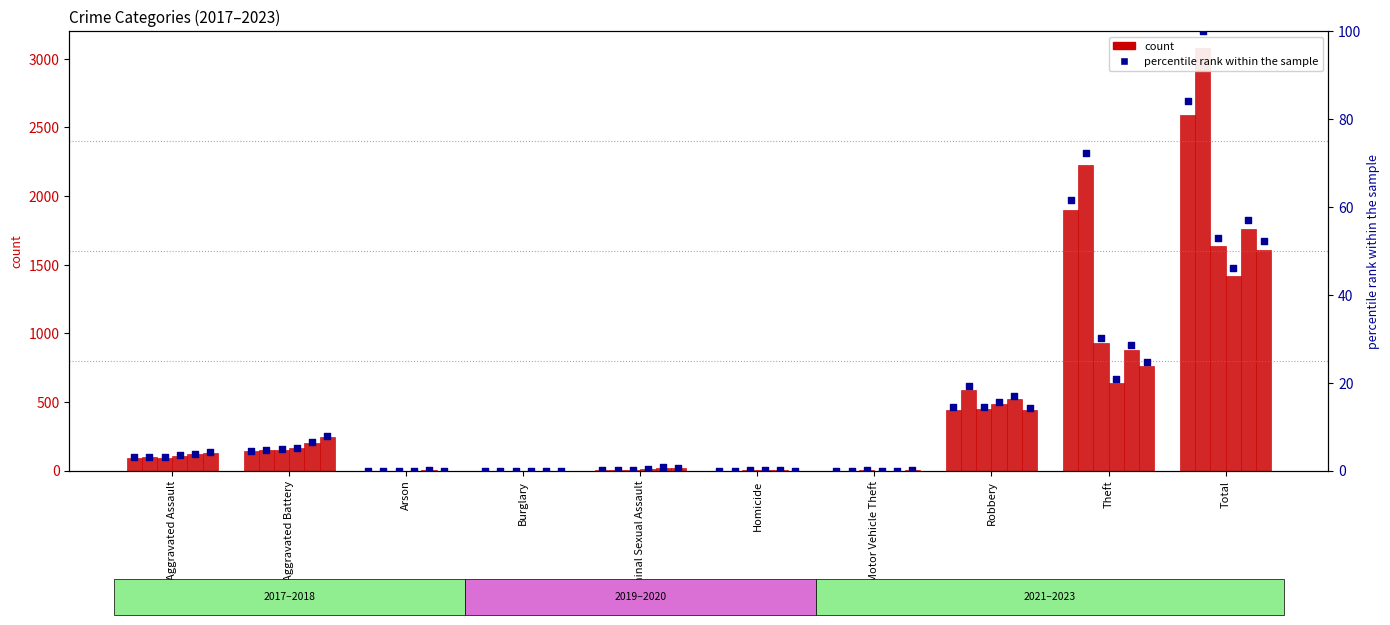

Is the value of pct_2020 at Motor Vehicle Theft greater than the value of pct_2017 at Robbery?

No